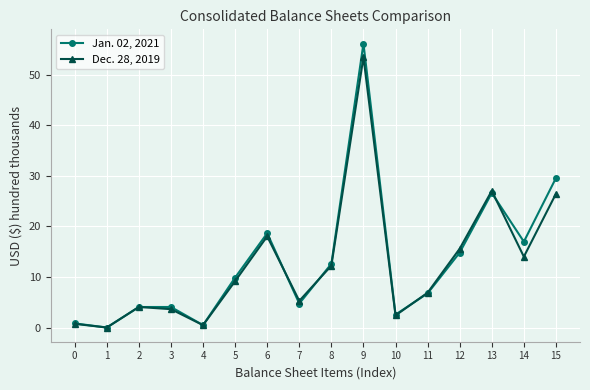

Which series has the widest spread of values?

Jan. 02, 2021